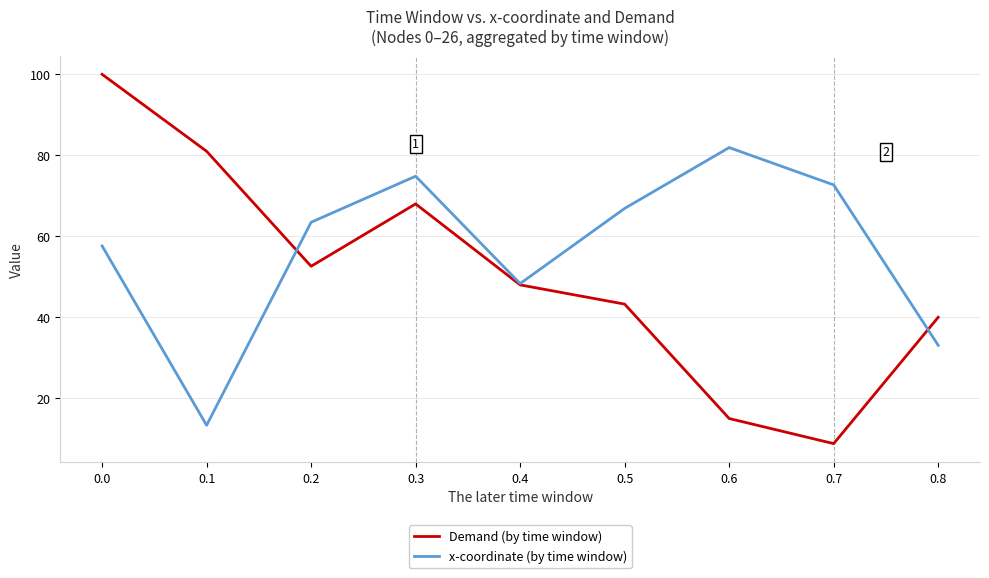

What is the sum of the x-coordinate (by time window) values at 0.3 and 0.2?

138.3